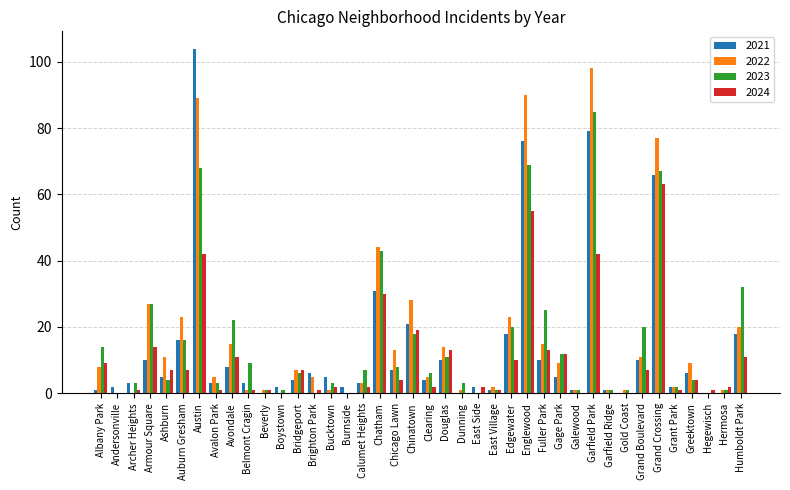

Which label corresponds to the largest value in the chart?

Austin